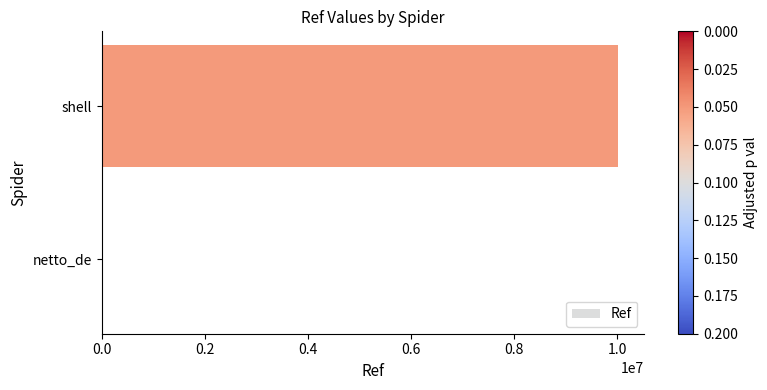

True or false: the data shows 3851055 at shell.

False